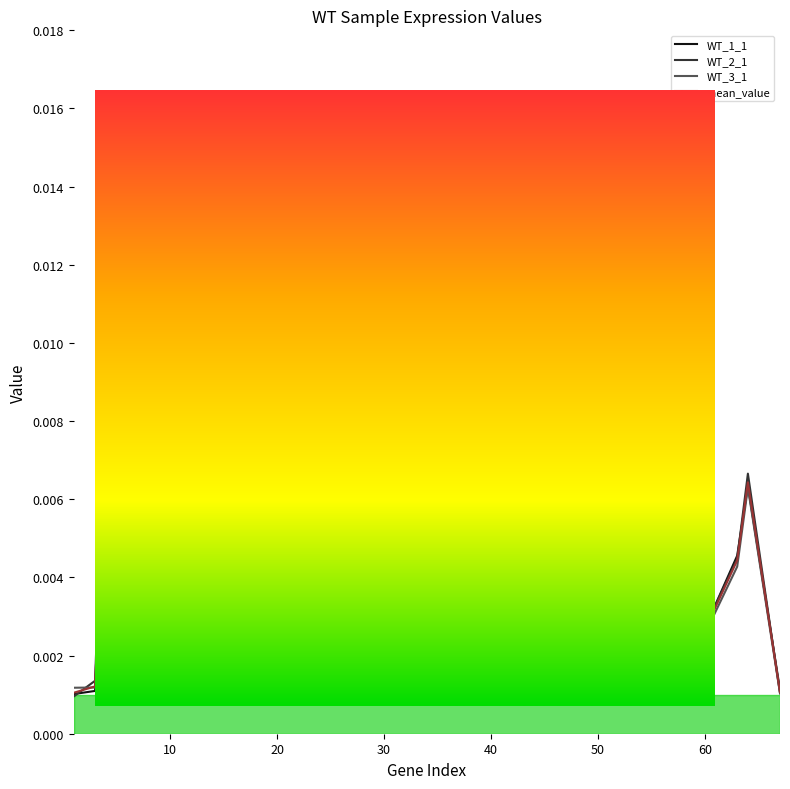

Does the chart have visible grid lines?

No